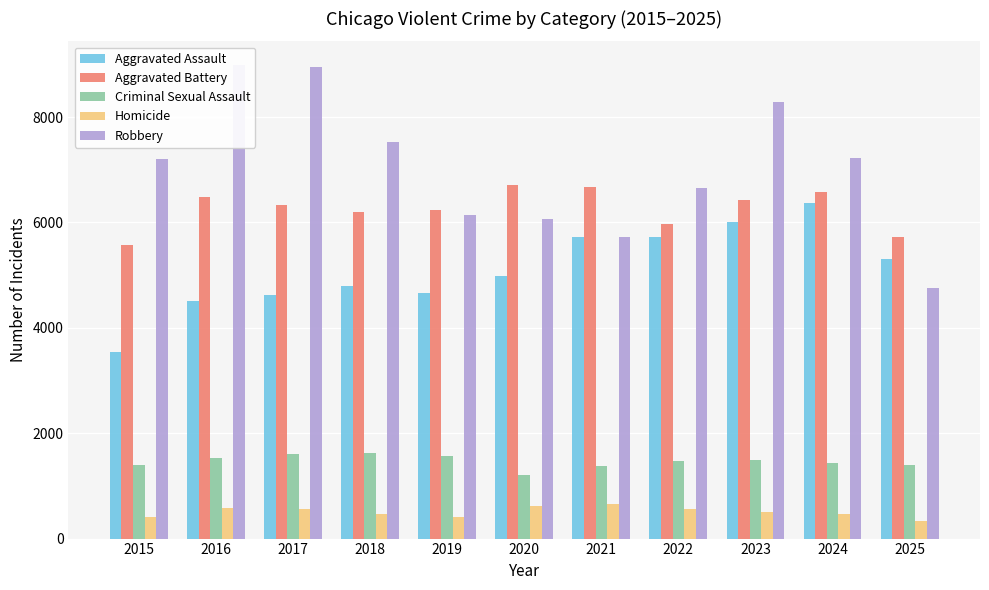

Reading left to right, list all the values displayed in this chart.

Aggravated Assault: 3546	4508	4628	4791	4658	4977	5721	5716	6017	6374	5307
Aggravated Battery: 5579	6483	6336	6191	6243	6715	6678	5964	6417	6574	5728
Criminal Sexual Assault: 1401	1522	1599	1629	1565	1214	1387	1480	1498	1436	1394
Homicide: 404	588	560	471	409	627	648	561	504	472	341
Robbery: 7213	8988	8950	7528	6138	6065	5728	6658	8283	7226	4751